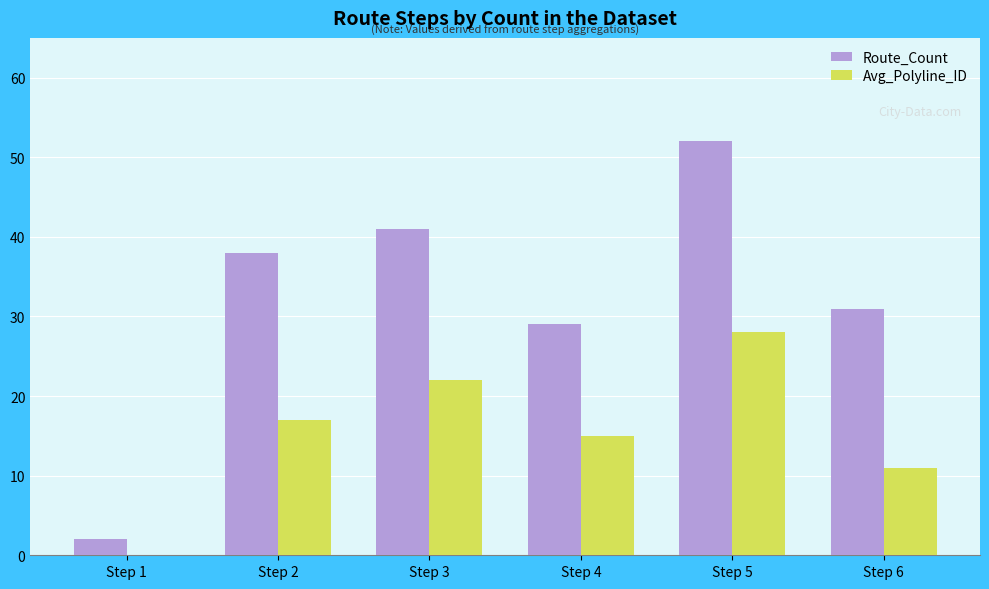

Is it true that Avg_Polyline_ID equals 17 at Step 2?

True